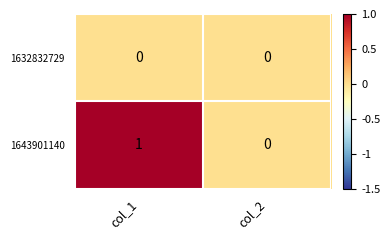

How many distinct data groups are displayed?

2